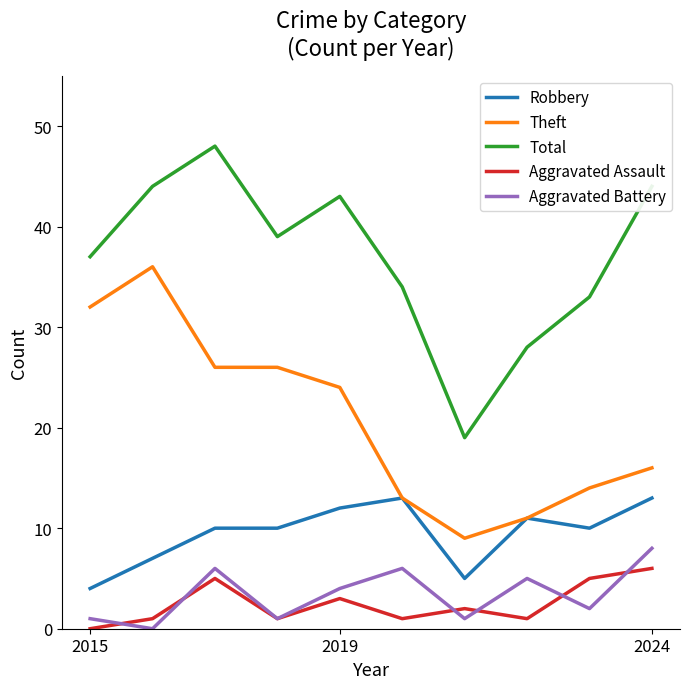

At how many categories does at least one series exceed 18?

10